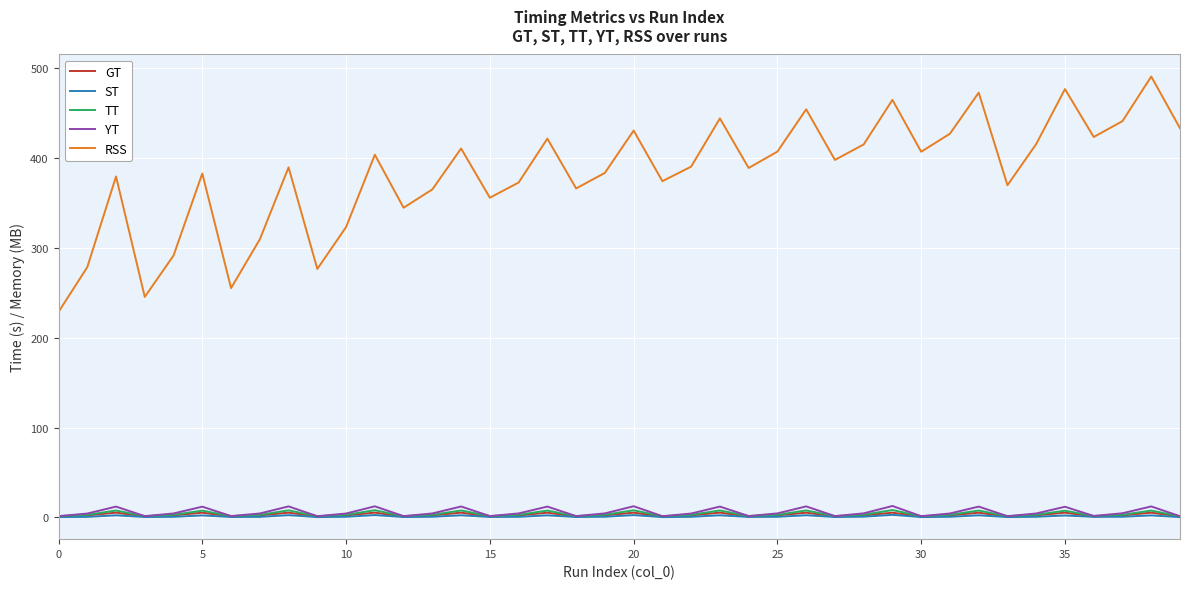

True or false: GT and RSS intersect in this chart.

False